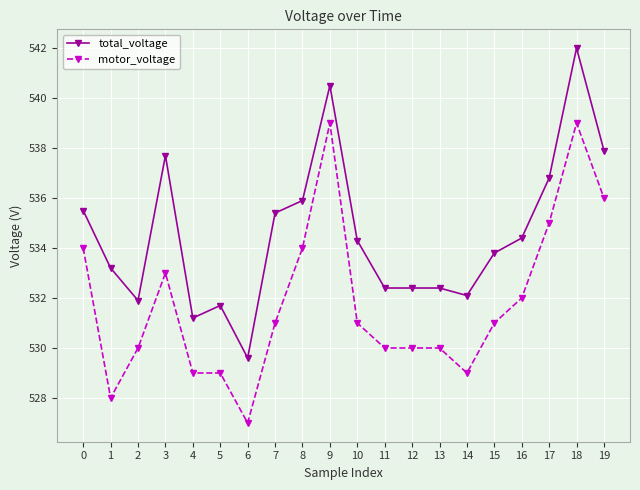

Where is motor_voltage nearest to the value 533?

3